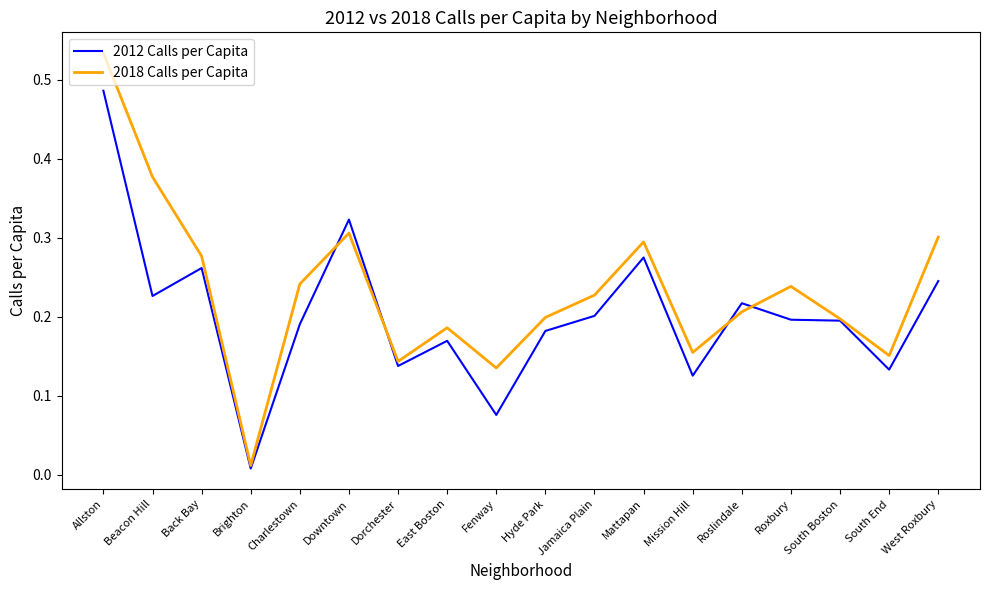

Which label corresponds to the smallest value in the chart?

Brighton